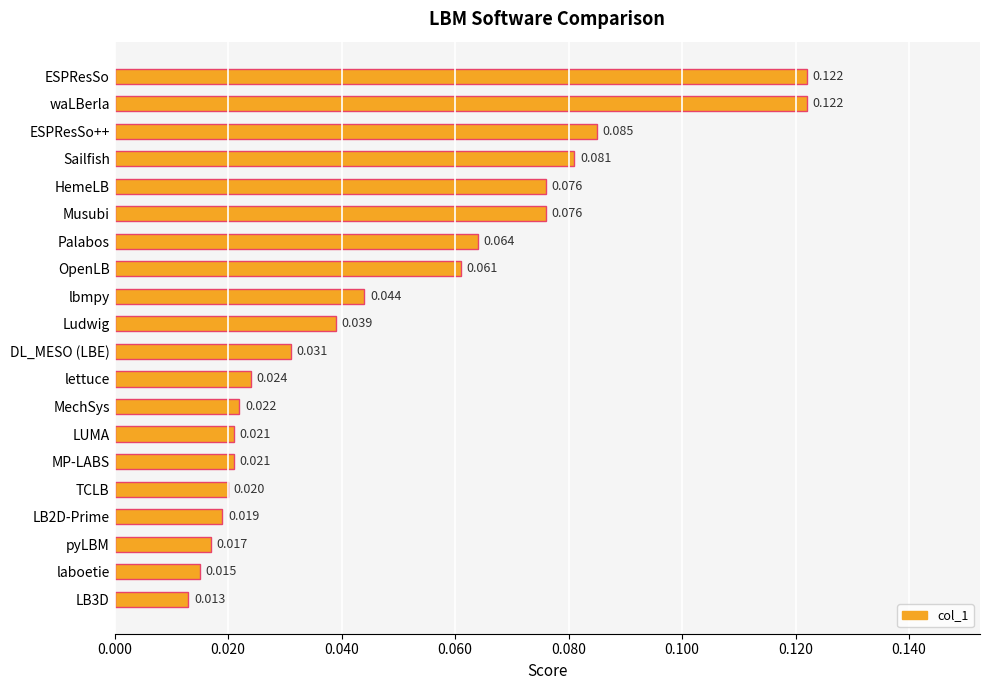

What is the label of the 17th bar from the bottom?

Sailfish